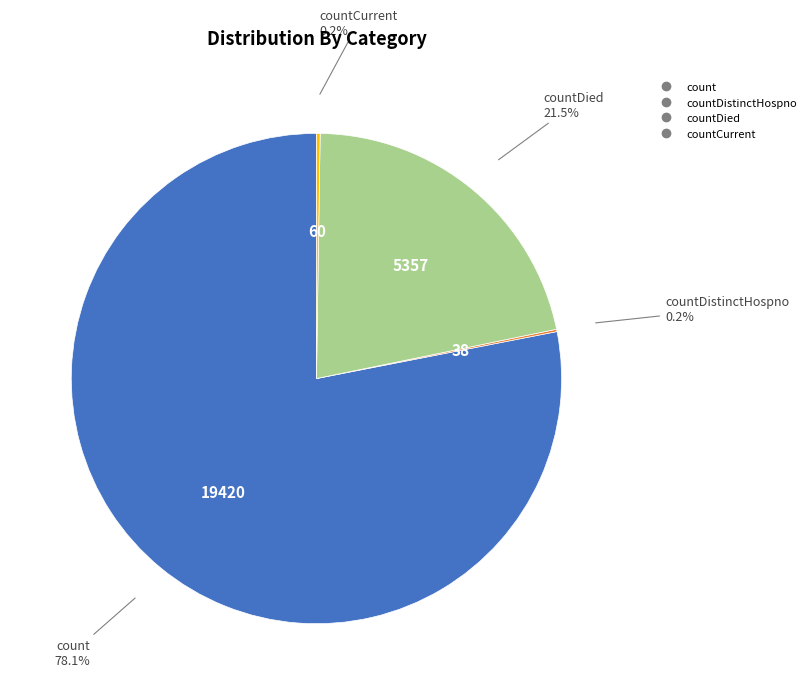

Does any single category account for the majority?

Yes